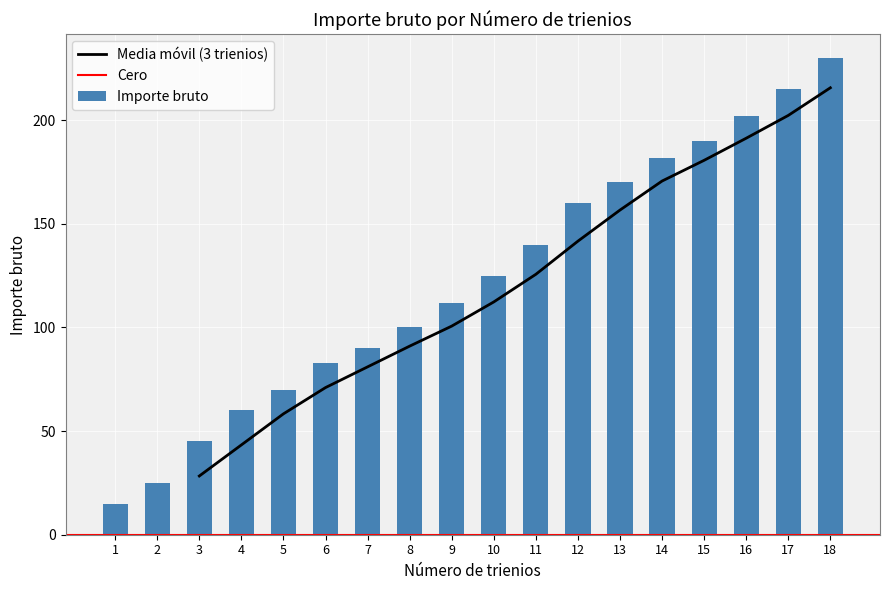

How many data points in Importe bruto are less than 125?

9